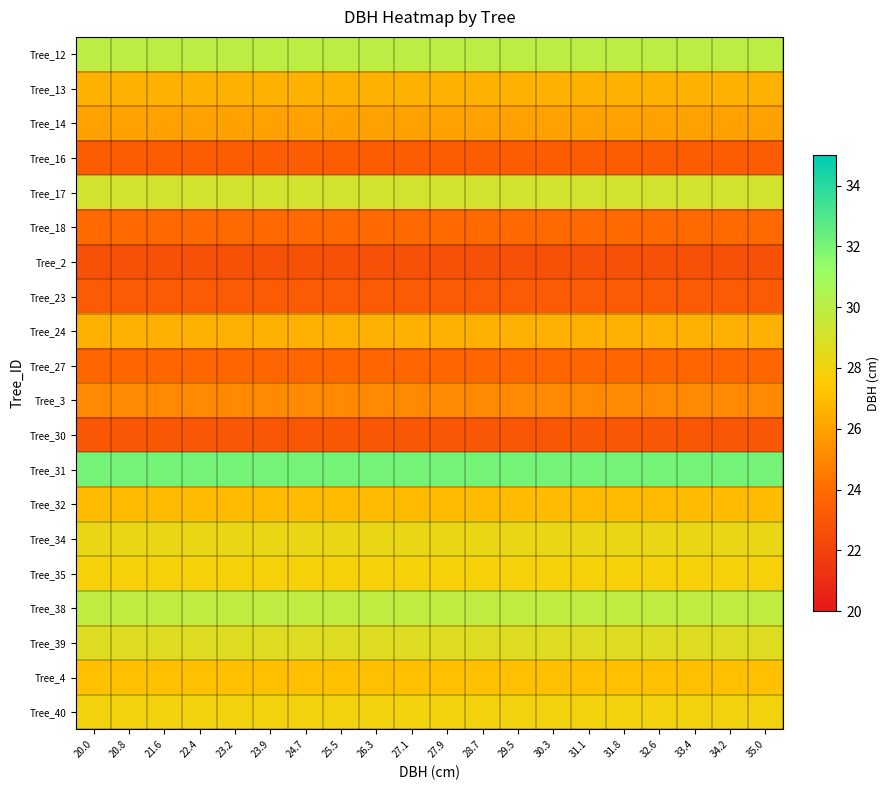

Reading left to right, what are all the values shown in this chart?

Tree_12: 20.0=29.9	20.8=29.9	21.6=29.9	22.4=29.9	23.2=29.9	23.9=29.9	24.7=29.9	25.5=29.9	26.3=29.9	27.1=29.9	27.9=29.9	28.7=29.9	29.5=29.9	30.3=29.9	31.1=29.9	31.8=29.9	32.6=29.9	33.4=29.9	34.2=29.9	35.0=29.9
Tree_13: 20.0=26.6	20.8=26.6	21.6=26.6	22.4=26.6	23.2=26.6	23.9=26.6	24.7=26.6	25.5=26.6	26.3=26.6	27.1=26.6	27.9=26.6	28.7=26.6	29.5=26.6	30.3=26.6	31.1=26.6	31.8=26.6	32.6=26.6	33.4=26.6	34.2=26.6	35.0=26.6
Tree_14: 20.0=25.9	20.8=25.9	21.6=25.9	22.4=25.9	23.2=25.9	23.9=25.9	24.7=25.9	25.5=25.9	26.3=25.9	27.1=25.9	27.9=25.9	28.7=25.9	29.5=25.9	30.3=25.9	31.1=25.9	31.8=25.9	32.6=25.9	33.4=25.9	34.2=25.9	35.0=25.9
Tree_16: 20.0=23.4	20.8=23.4	21.6=23.4	22.4=23.4	23.2=23.4	23.9=23.4	24.7=23.4	25.5=23.4	26.3=23.4	27.1=23.4	27.9=23.4	28.7=23.4	29.5=23.4	30.3=23.4	31.1=23.4	31.8=23.4	32.6=23.4	33.4=23.4	34.2=23.4	35.0=23.4
Tree_17: 20.0=29.1	20.8=29.1	21.6=29.1	22.4=29.1	23.2=29.1	23.9=29.1	24.7=29.1	25.5=29.1	26.3=29.1	27.1=29.1	27.9=29.1	28.7=29.1	29.5=29.1	30.3=29.1	31.1=29.1	31.8=29.1	32.6=29.1	33.4=29.1	34.2=29.1	35.0=29.1
Tree_18: 20.0=23.9	20.8=23.9	21.6=23.9	22.4=23.9	23.2=23.9	23.9=23.9	24.7=23.9	25.5=23.9	26.3=23.9	27.1=23.9	27.9=23.9	28.7=23.9	29.5=23.9	30.3=23.9	31.1=23.9	31.8=23.9	32.6=23.9	33.4=23.9	34.2=23.9	35.0=23.9
Tree_2: 20.0=22.8	20.8=22.8	21.6=22.8	22.4=22.8	23.2=22.8	23.9=22.8	24.7=22.8	25.5=22.8	26.3=22.8	27.1=22.8	27.9=22.8	28.7=22.8	29.5=22.8	30.3=22.8	31.1=22.8	31.8=22.8	32.6=22.8	33.4=22.8	34.2=22.8	35.0=22.8
Tree_23: 20.0=23.3	20.8=23.3	21.6=23.3	22.4=23.3	23.2=23.3	23.9=23.3	24.7=23.3	25.5=23.3	26.3=23.3	27.1=23.3	27.9=23.3	28.7=23.3	29.5=23.3	30.3=23.3	31.1=23.3	31.8=23.3	32.6=23.3	33.4=23.3	34.2=23.3	35.0=23.3
Tree_24: 20.0=26.4	20.8=26.4	21.6=26.4	22.4=26.4	23.2=26.4	23.9=26.4	24.7=26.4	25.5=26.4	26.3=26.4	27.1=26.4	27.9=26.4	28.7=26.4	29.5=26.4	30.3=26.4	31.1=26.4	31.8=26.4	32.6=26.4	33.4=26.4	34.2=26.4	35.0=26.4
Tree_27: 20.0=23.8	20.8=23.8	21.6=23.8	22.4=23.8	23.2=23.8	23.9=23.8	24.7=23.8	25.5=23.8	26.3=23.8	27.1=23.8	27.9=23.8	28.7=23.8	29.5=23.8	30.3=23.8	31.1=23.8	31.8=23.8	32.6=23.8	33.4=23.8	34.2=23.8	35.0=23.8
Tree_3: 20.0=25.1	20.8=25.1	21.6=25.1	22.4=25.1	23.2=25.1	23.9=25.1	24.7=25.1	25.5=25.1	26.3=25.1	27.1=25.1	27.9=25.1	28.7=25.1	29.5=25.1	30.3=25.1	31.1=25.1	31.8=25.1	32.6=25.1	33.4=25.1	34.2=25.1	35.0=25.1
Tree_30: 20.0=23.1	20.8=23.1	21.6=23.1	22.4=23.1	23.2=23.1	23.9=23.1	24.7=23.1	25.5=23.1	26.3=23.1	27.1=23.1	27.9=23.1	28.7=23.1	29.5=23.1	30.3=23.1	31.1=23.1	31.8=23.1	32.6=23.1	33.4=23.1	34.2=23.1	35.0=23.1
Tree_31: 20.0=32.1	20.8=32.1	21.6=32.1	22.4=32.1	23.2=32.1	23.9=32.1	24.7=32.1	25.5=32.1	26.3=32.1	27.1=32.1	27.9=32.1	28.7=32.1	29.5=32.1	30.3=32.1	31.1=32.1	31.8=32.1	32.6=32.1	33.4=32.1	34.2=32.1	35.0=32.1
Tree_32: 20.0=26.9	20.8=26.9	21.6=26.9	22.4=26.9	23.2=26.9	23.9=26.9	24.7=26.9	25.5=26.9	26.3=26.9	27.1=26.9	27.9=26.9	28.7=26.9	29.5=26.9	30.3=26.9	31.1=26.9	31.8=26.9	32.6=26.9	33.4=26.9	34.2=26.9	35.0=26.9
Tree_34: 20.0=28.3	20.8=28.3	21.6=28.3	22.4=28.3	23.2=28.3	23.9=28.3	24.7=28.3	25.5=28.3	26.3=28.3	27.1=28.3	27.9=28.3	28.7=28.3	29.5=28.3	30.3=28.3	31.1=28.3	31.8=28.3	32.6=28.3	33.4=28.3	34.2=28.3	35.0=28.3
Tree_35: 20.0=27.9	20.8=27.9	21.6=27.9	22.4=27.9	23.2=27.9	23.9=27.9	24.7=27.9	25.5=27.9	26.3=27.9	27.1=27.9	27.9=27.9	28.7=27.9	29.5=27.9	30.3=27.9	31.1=27.9	31.8=27.9	32.6=27.9	33.4=27.9	34.2=27.9	35.0=27.9
Tree_38: 20.0=29.9	20.8=29.9	21.6=29.9	22.4=29.9	23.2=29.9	23.9=29.9	24.7=29.9	25.5=29.9	26.3=29.9	27.1=29.9	27.9=29.9	28.7=29.9	29.5=29.9	30.3=29.9	31.1=29.9	31.8=29.9	32.6=29.9	33.4=29.9	34.2=29.9	35.0=29.9
Tree_39: 20.0=28.7	20.8=28.7	21.6=28.7	22.4=28.7	23.2=28.7	23.9=28.7	24.7=28.7	25.5=28.7	26.3=28.7	27.1=28.7	27.9=28.7	28.7=28.7	29.5=28.7	30.3=28.7	31.1=28.7	31.8=28.7	32.6=28.7	33.4=28.7	34.2=28.7	35.0=28.7
Tree_4: 20.0=27.1	20.8=27.1	21.6=27.1	22.4=27.1	23.2=27.1	23.9=27.1	24.7=27.1	25.5=27.1	26.3=27.1	27.1=27.1	27.9=27.1	28.7=27.1	29.5=27.1	30.3=27.1	31.1=27.1	31.8=27.1	32.6=27.1	33.4=27.1	34.2=27.1	35.0=27.1
Tree_40: 20.0=28.0	20.8=28.0	21.6=28.0	22.4=28.0	23.2=28.0	23.9=28.0	24.7=28.0	25.5=28.0	26.3=28.0	27.1=28.0	27.9=28.0	28.7=28.0	29.5=28.0	30.3=28.0	31.1=28.0	31.8=28.0	32.6=28.0	33.4=28.0	34.2=28.0	35.0=28.0